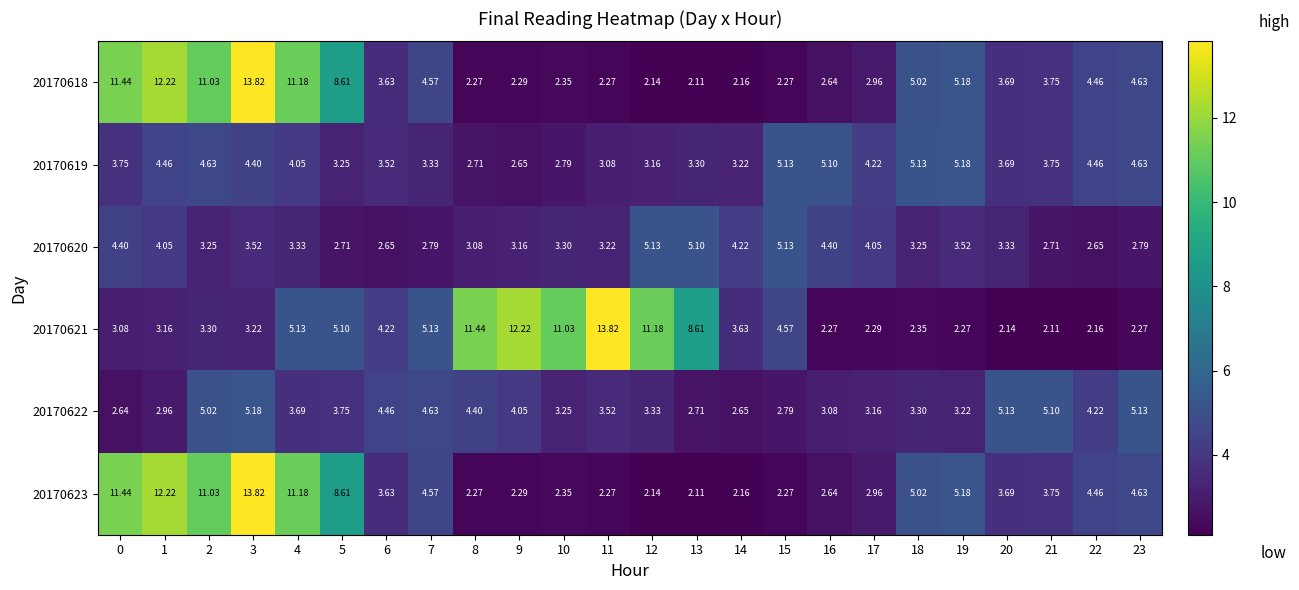

Is the value of 20170621 at 21 greater than the value of 20170620 at 12?

No